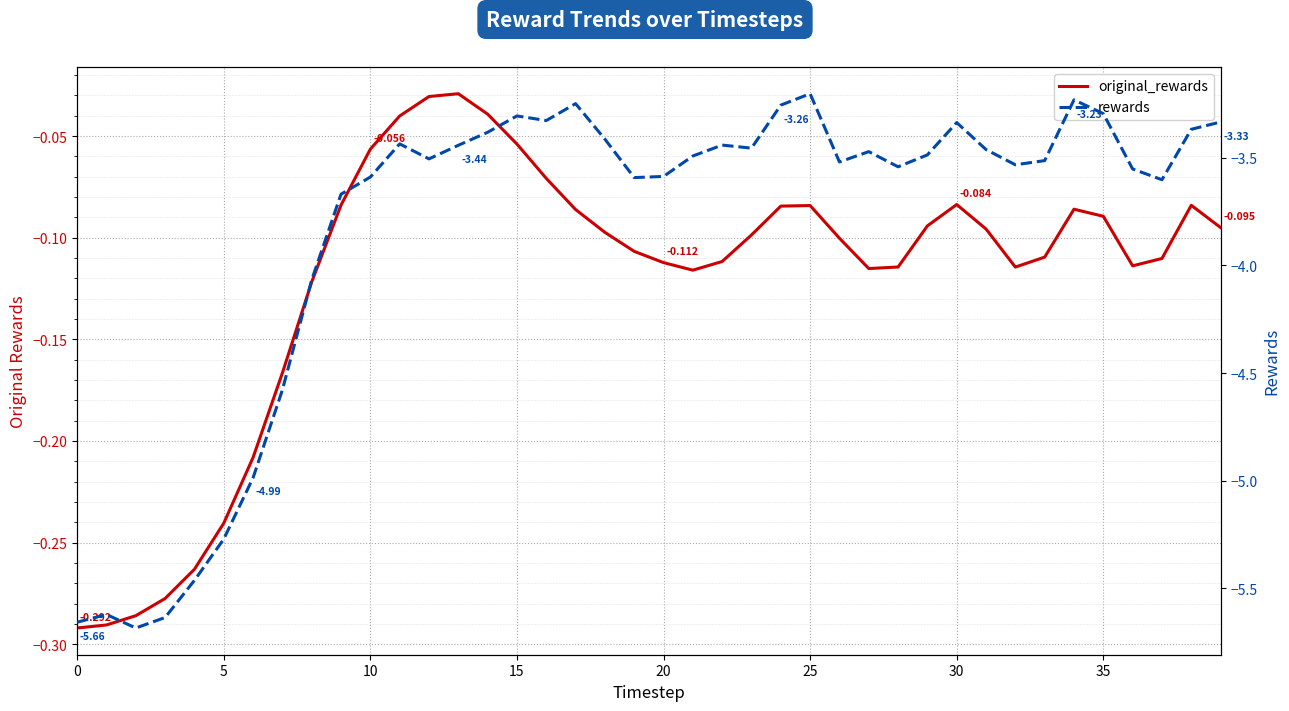

What are all the series names shown in the legend?

original_rewards, rewards